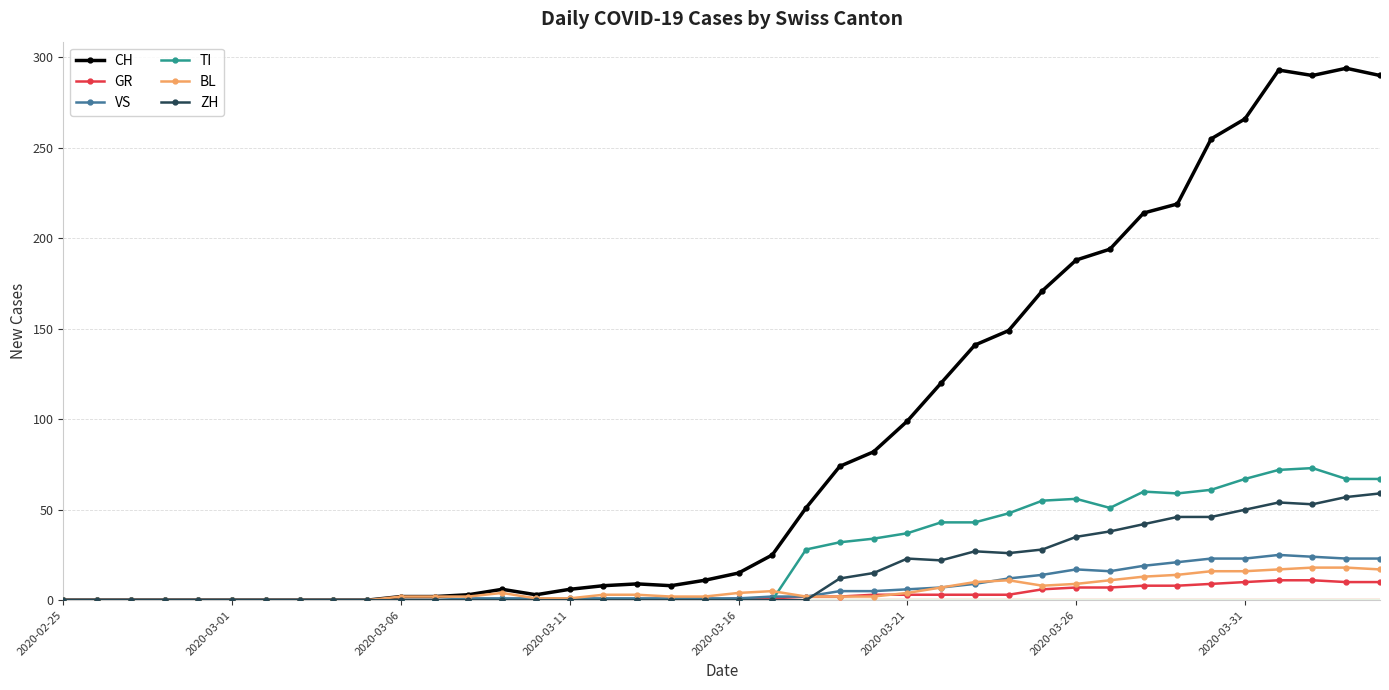

True or false: TI has more than 2 interior local peaks.

True